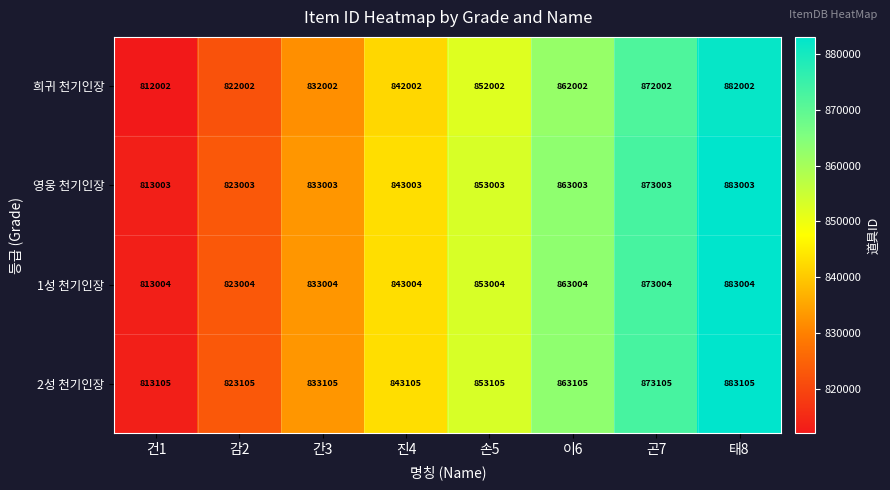

What is the difference between the highest and lowest values at 태8?

1103